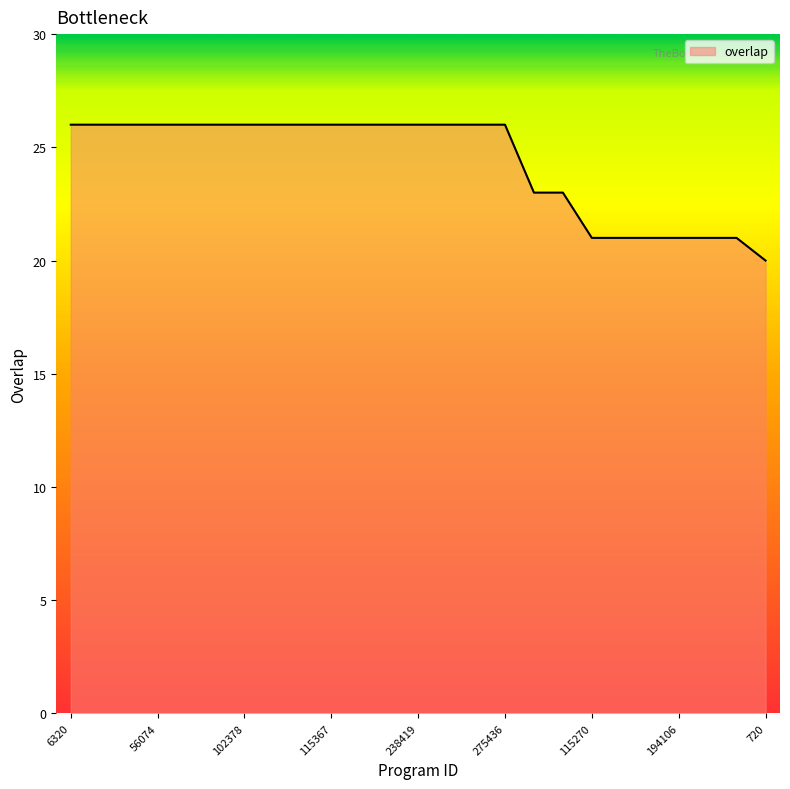

What is the minimum value shown in the chart?

20